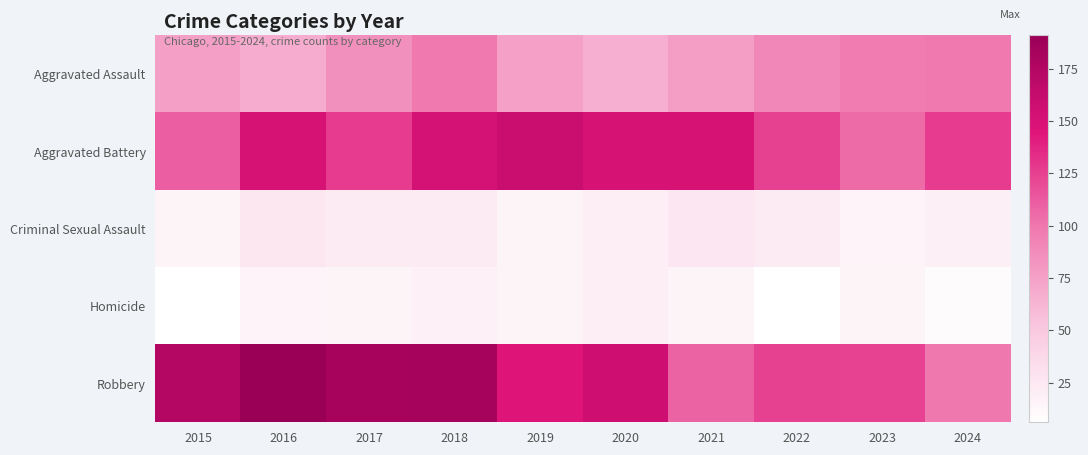

Which series changed the most between 2020 and 2023?

Aggravated Battery